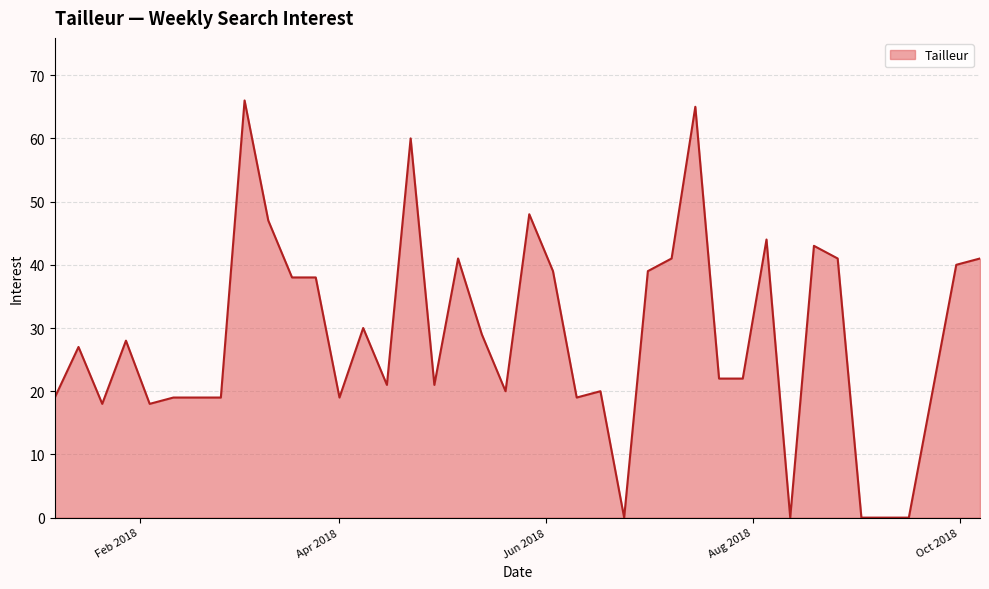

What is the difference between the maximum and minimum values?

66